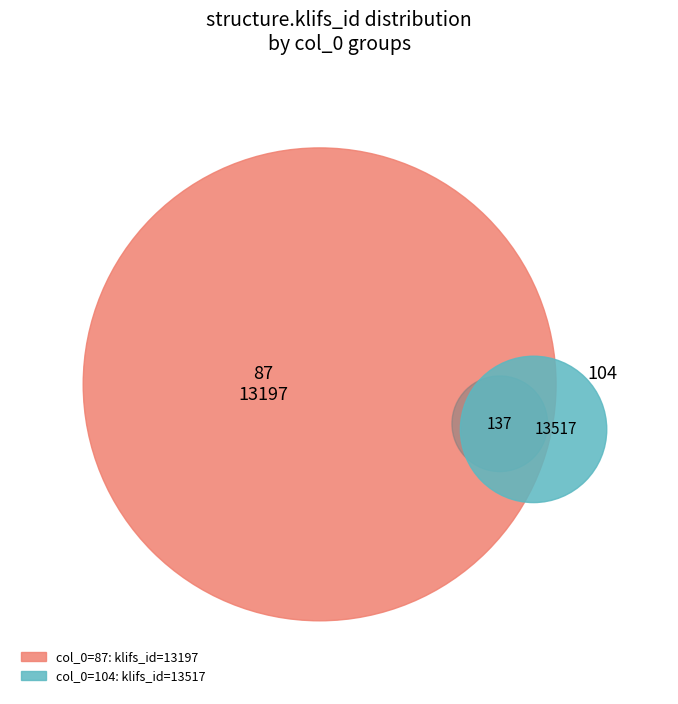

What percentage is the 87 slice, to the nearest percent?

49%